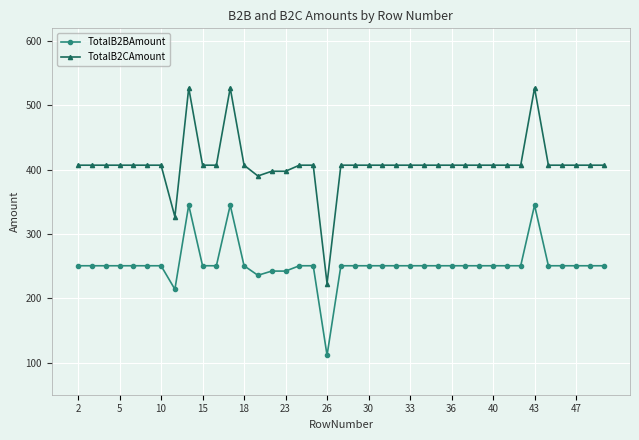

True or false: TotalB2BAmount and TotalB2CAmount intersect in this chart.

False